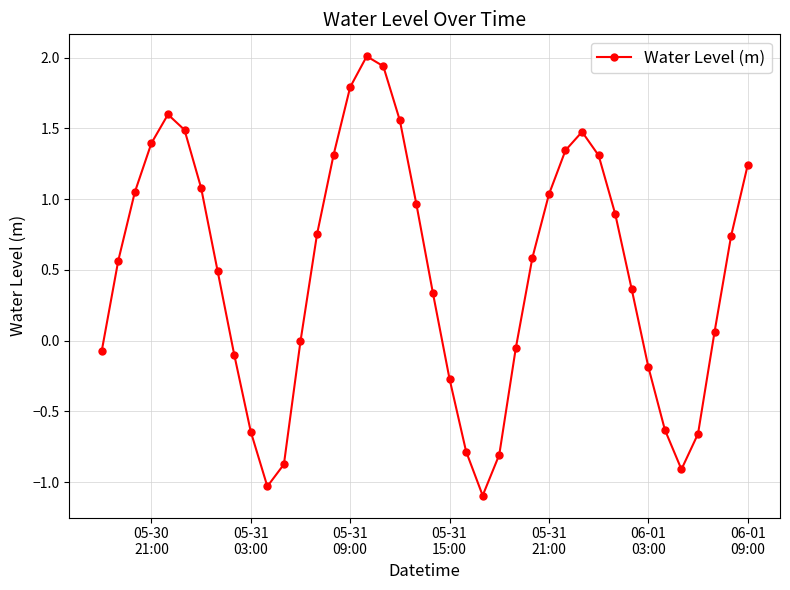

What is the difference between the maximum and minimum values?

3.1